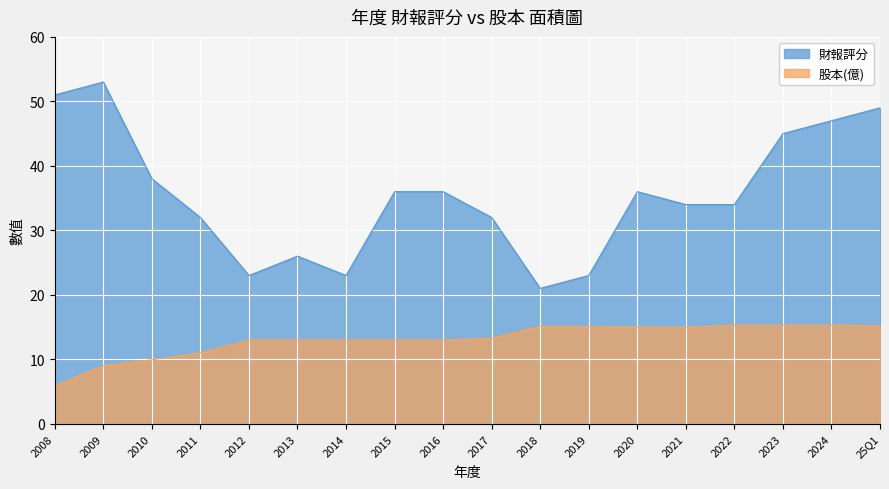

Between 2024 and 2012, which is larger?

2024